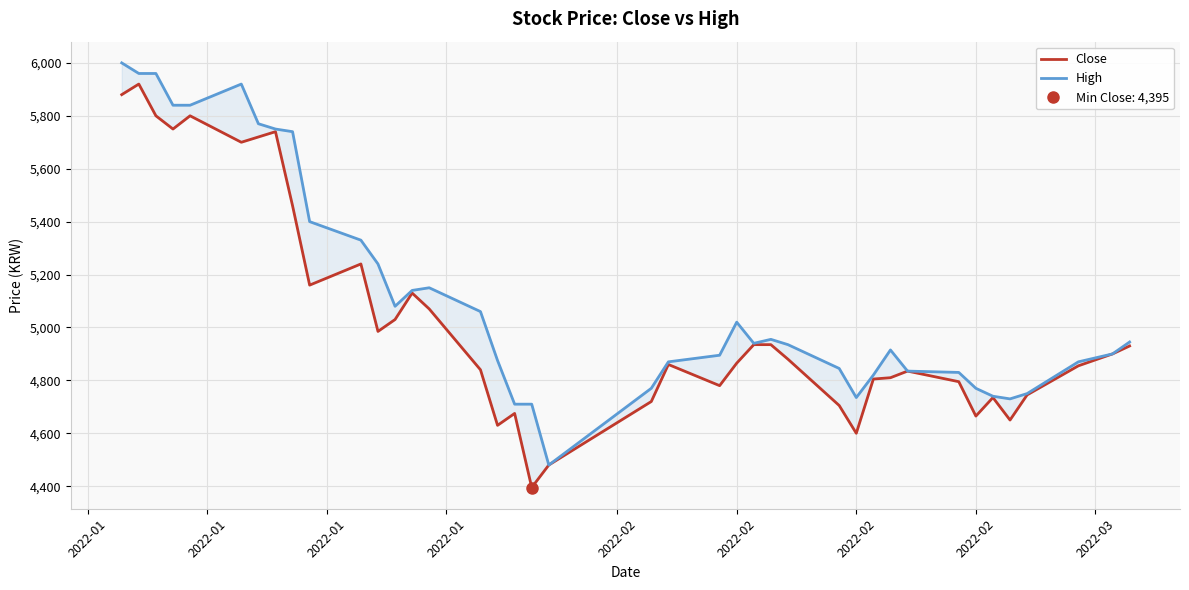

Is this an area chart (filled region under the line)?

No